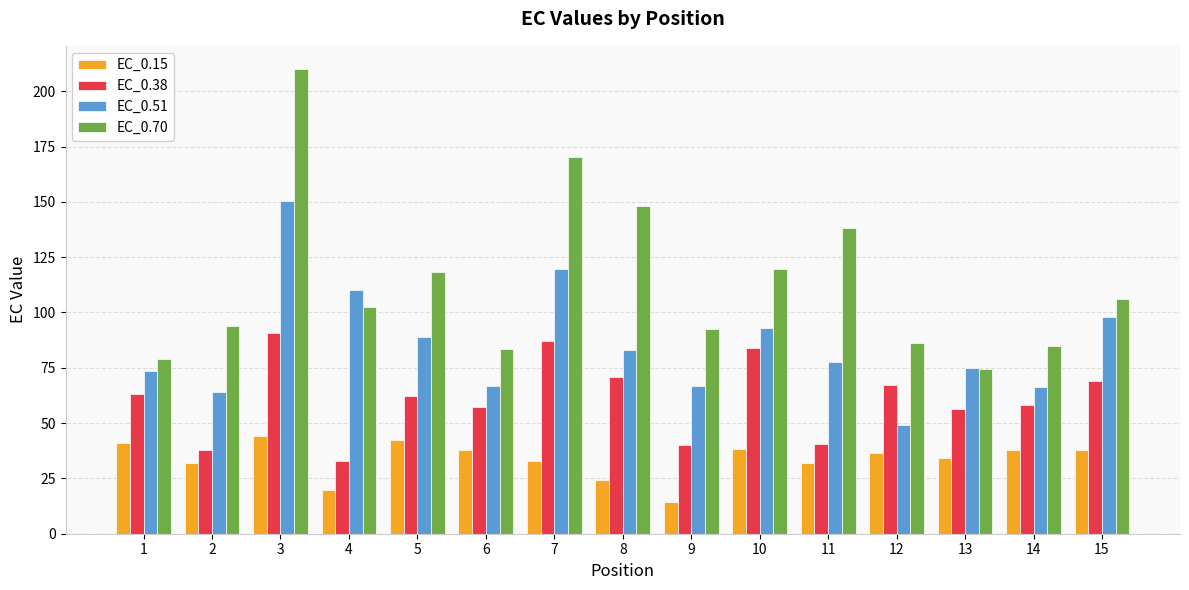

What are all the series names shown in the legend?

EC_0.15, EC_0.38, EC_0.51, EC_0.70